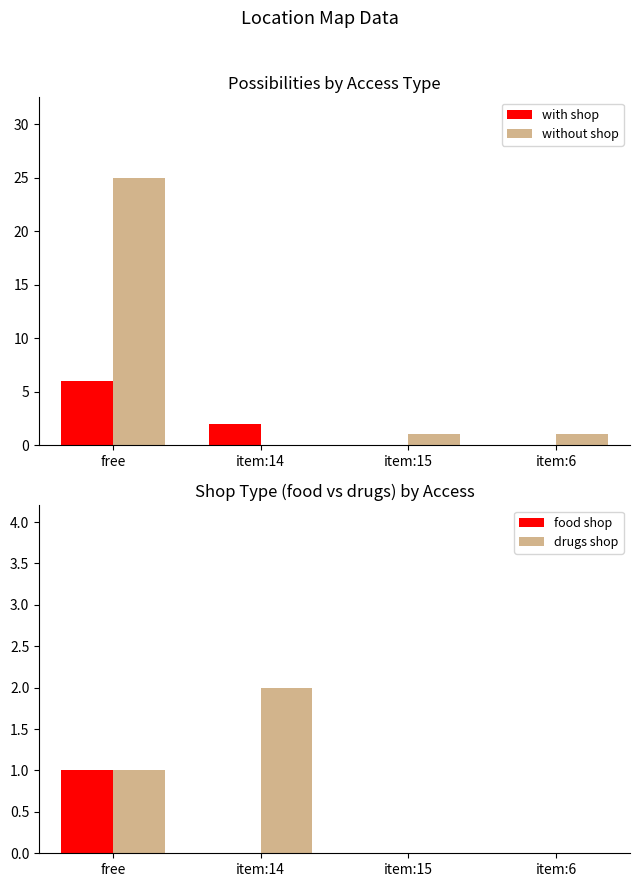

Reading left to right, what are all the values shown in this chart?

with shop: free=6	item:14=2	item:15=0	item:6=0
without shop: free=25	item:14=0	item:15=1	item:6=1
food shop: free=1	item:14=0	item:15=0	item:6=0
drugs shop: free=1	item:14=2	item:15=0	item:6=0